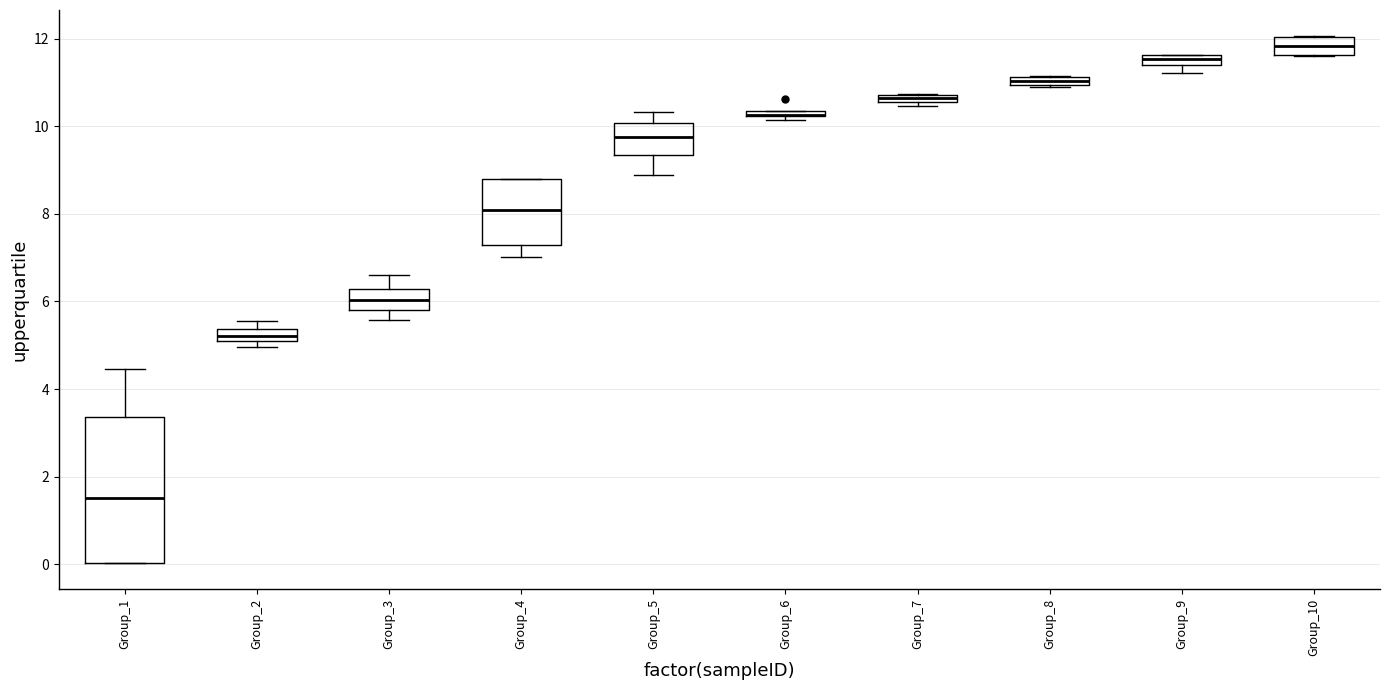

Which box is the tallest, from its lower edge to its upper edge?

Group_1